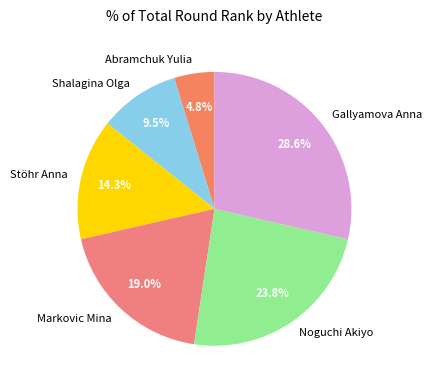

What is the largest slice in the pie chart?

Gallyamova Anna